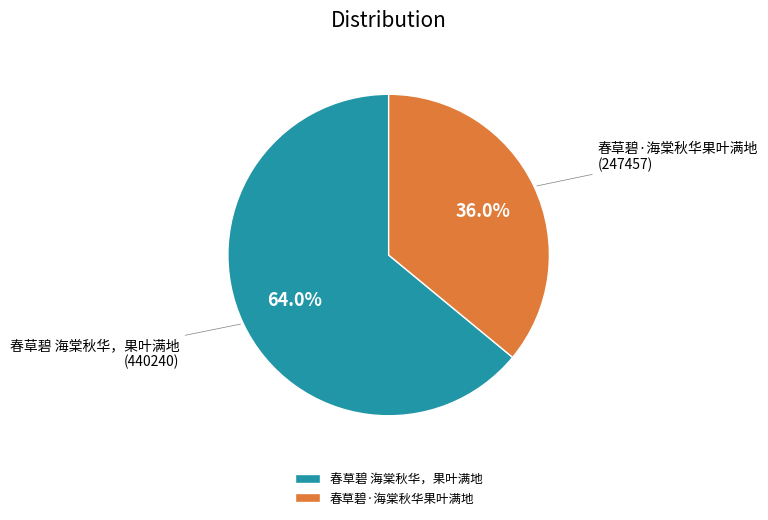

Is 春草碧·海棠秋华果叶满地 the majority of the pie?

No